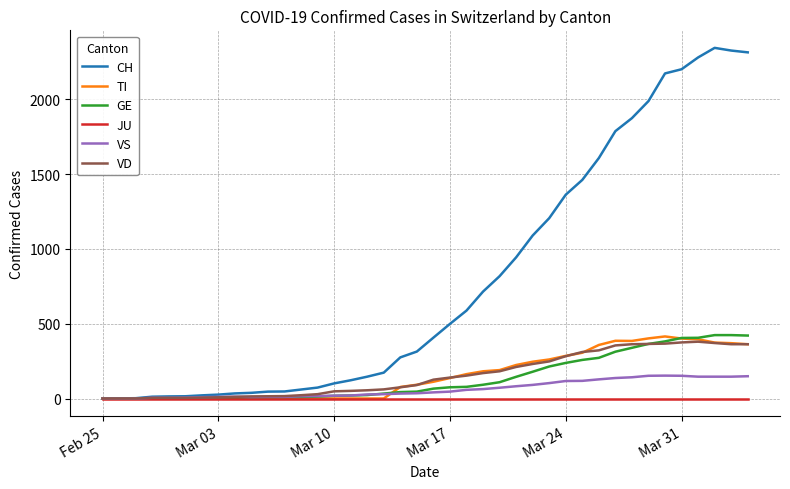

Which series has the largest range (max minus min)?

CH